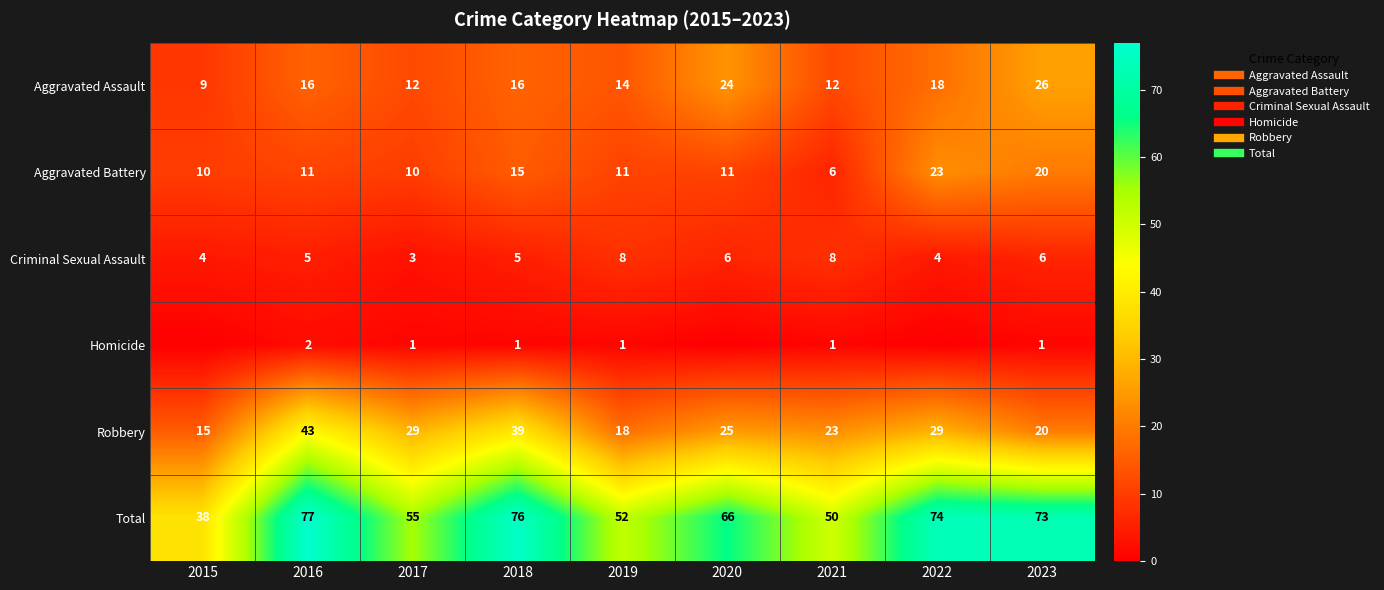

Which has a higher value, 2023 or 2015?

2023